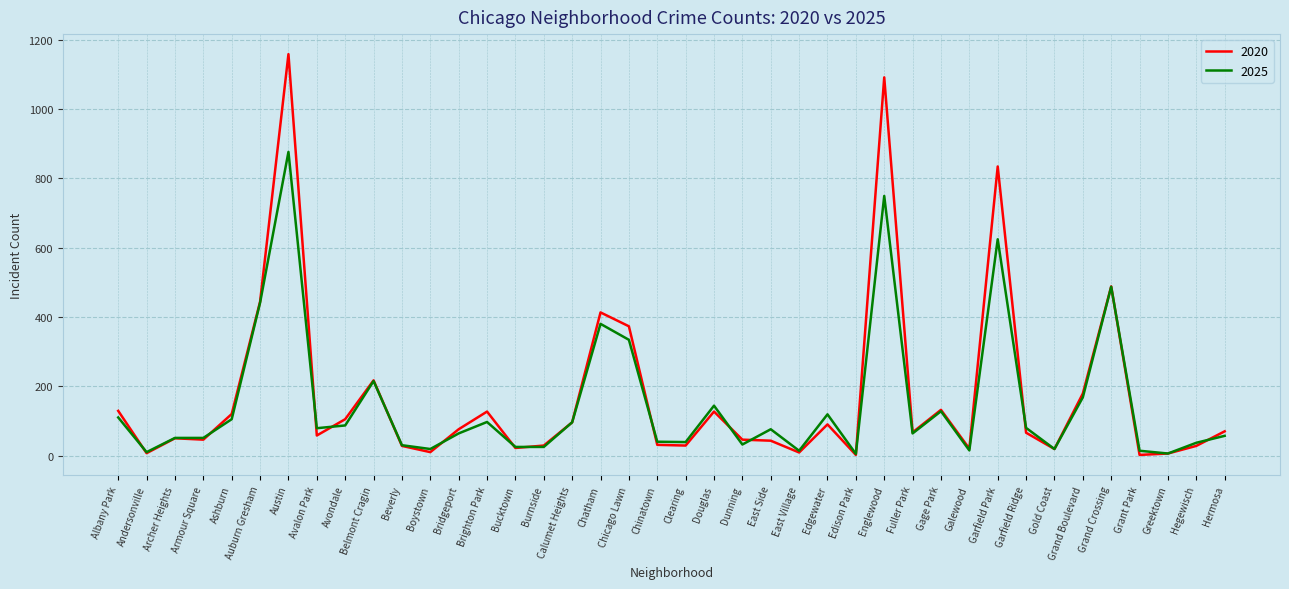

Which series has the widest spread of values?

2020